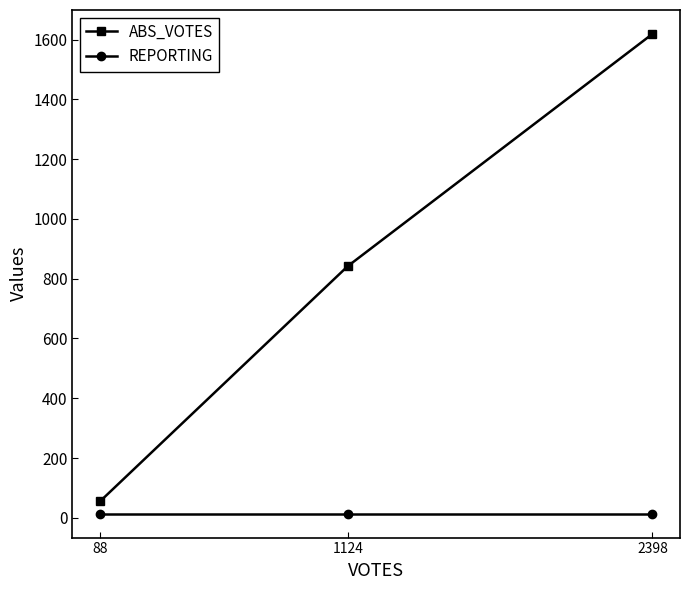

What is the total value across all series at 88?

69